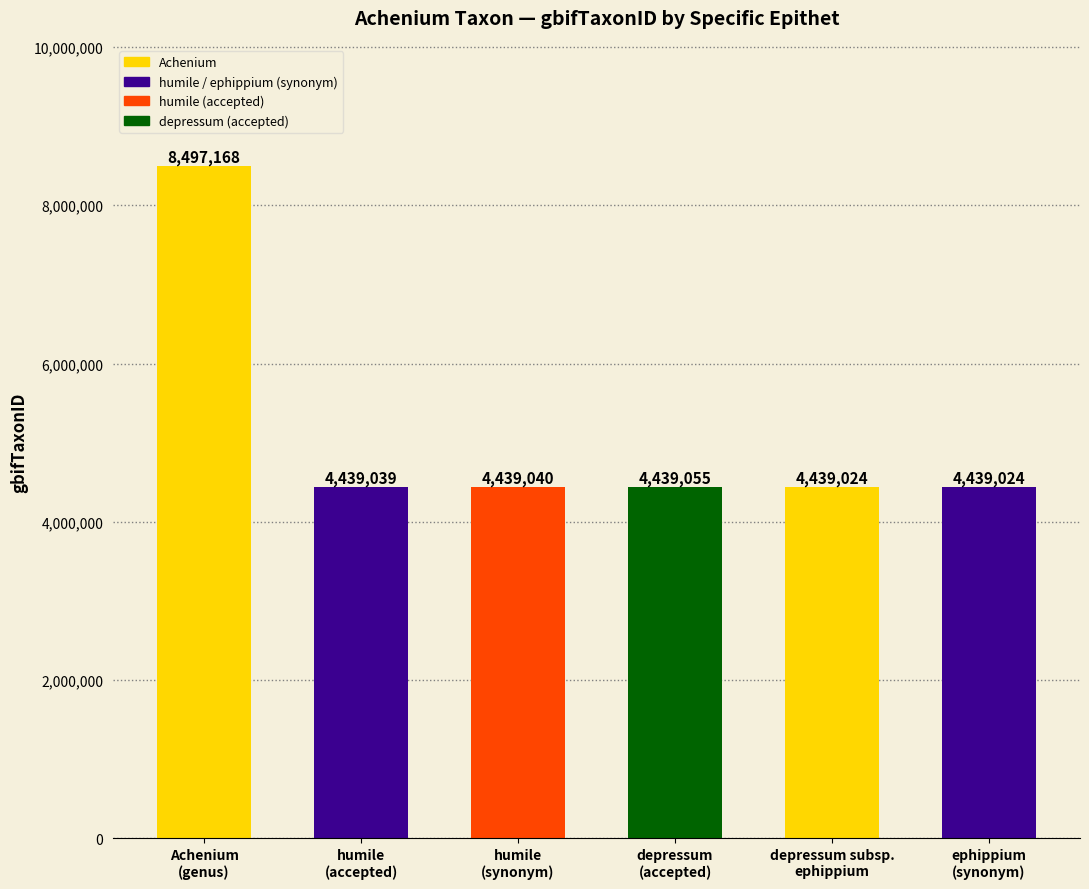

Which has a higher value, Achenium or depressum?

Achenium